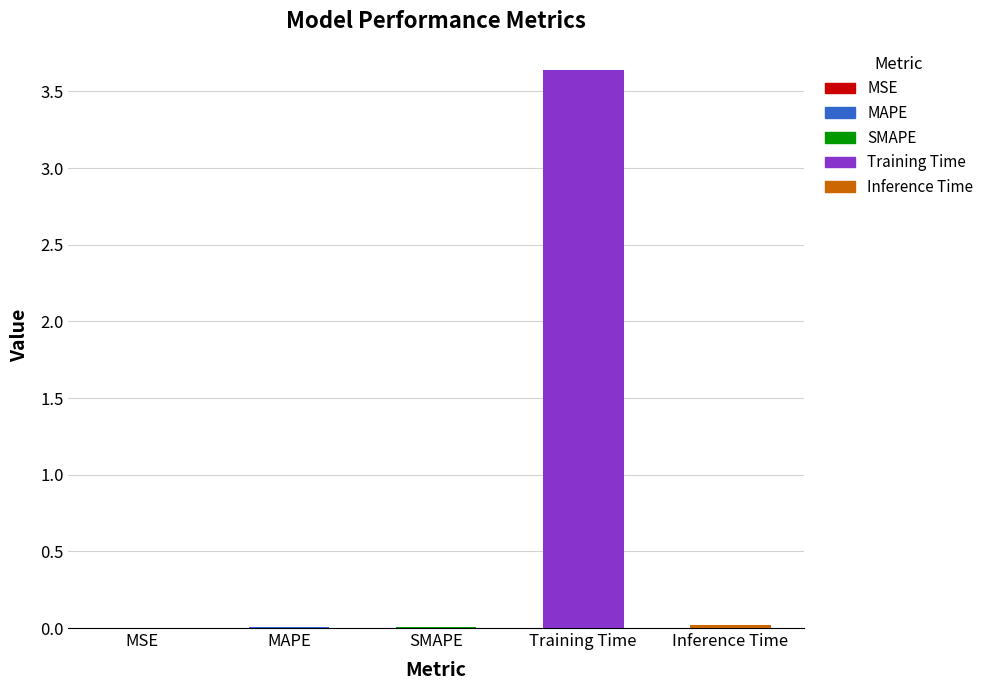

Rank the categories by value from highest to lowest.

Training Time, Inference Time, MAPE, SMAPE, MSE